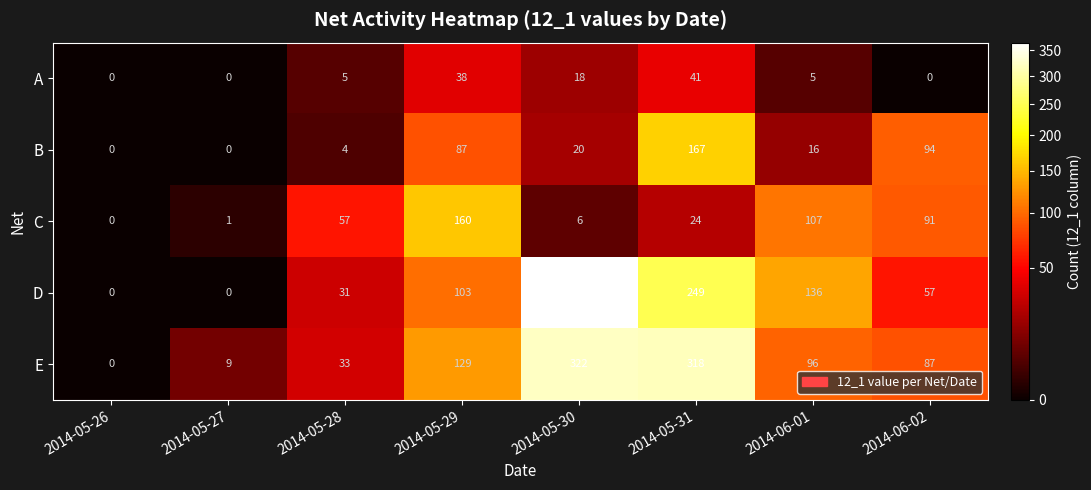

What is the spread (max minus min) of values at 2014-05-27?

9